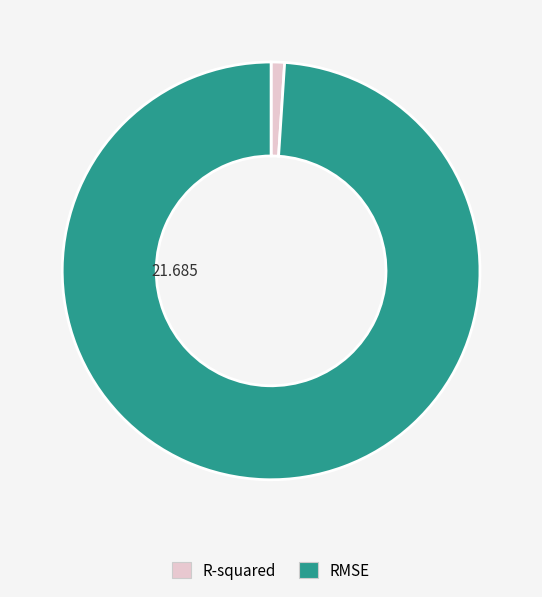

Which slice is the smallest?

R-squared